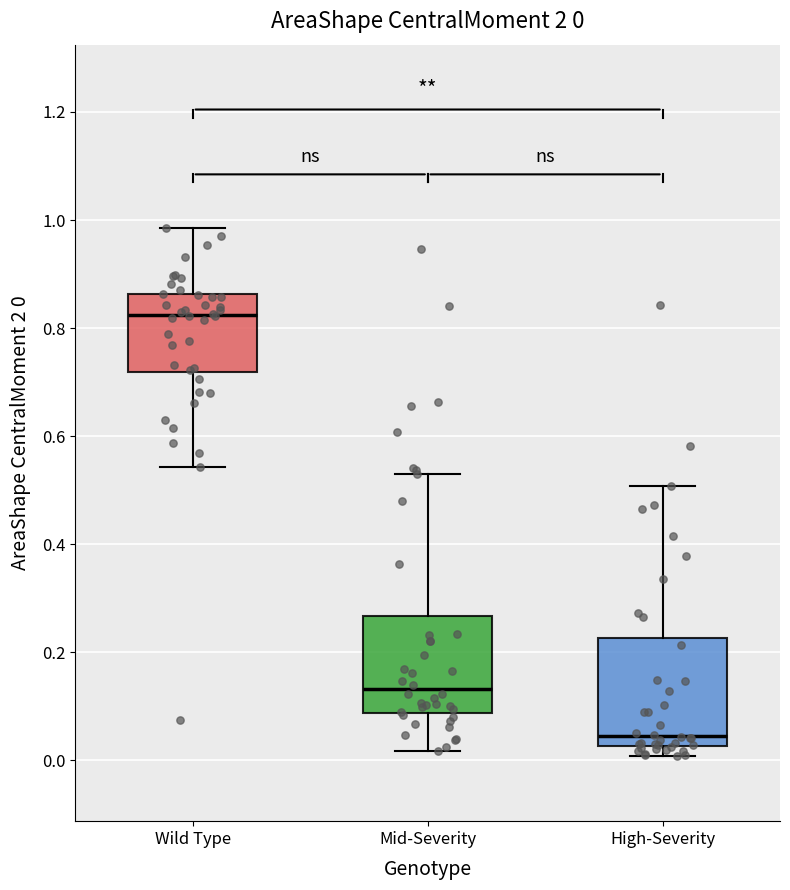

Which box's median line is the lowest?

High-Severity